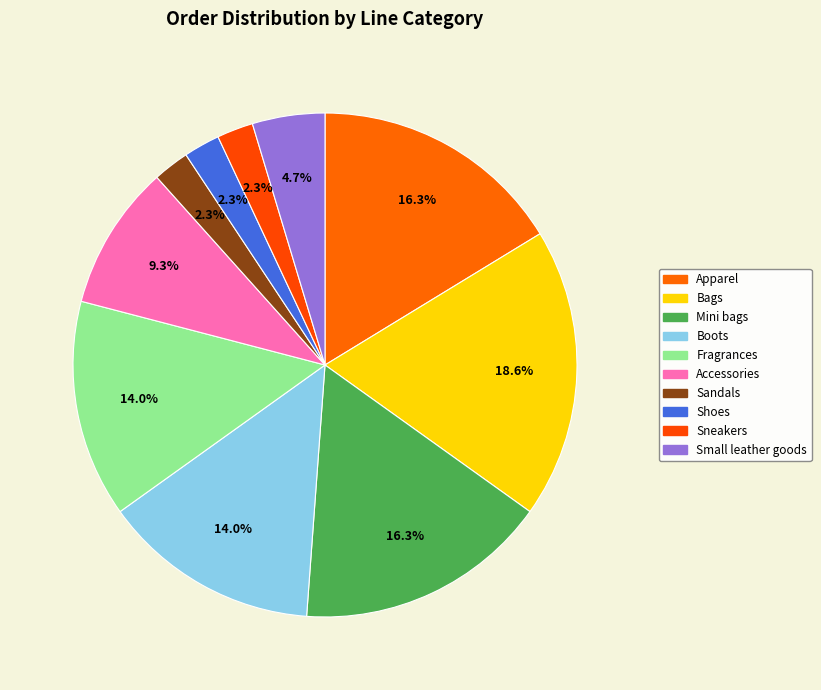

How many slices are in this pie chart?

10